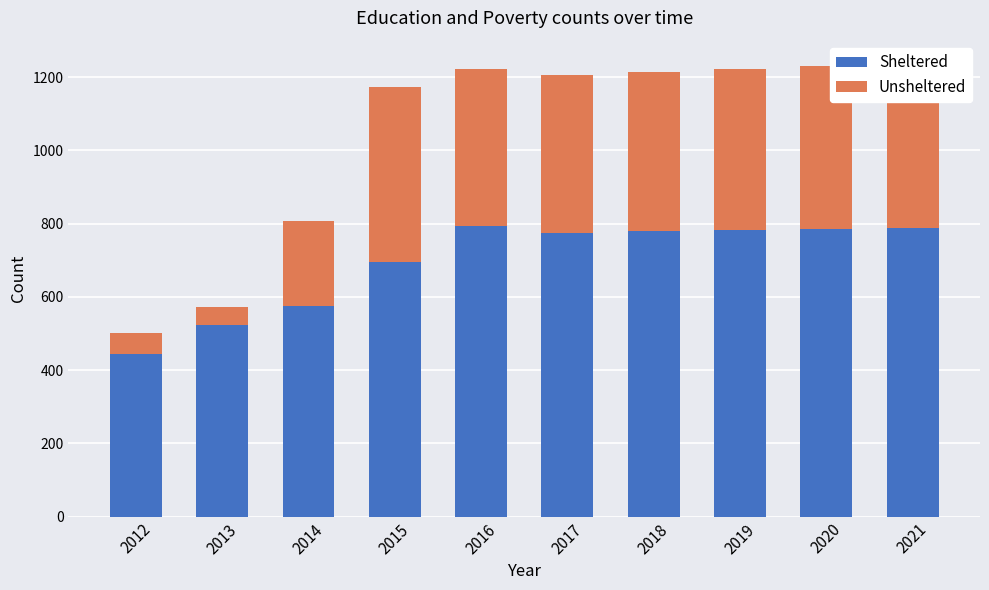

What is the sum of the Sheltered values at 2017 and 2012?

1219